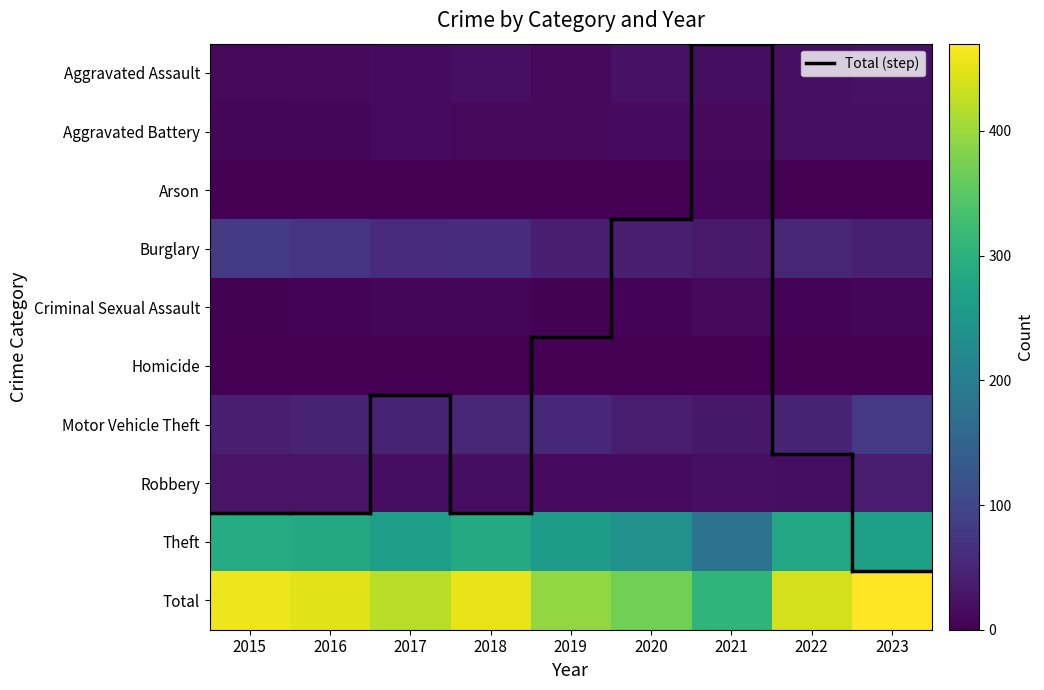

What is the difference between the highest and lowest values at 2016?

449